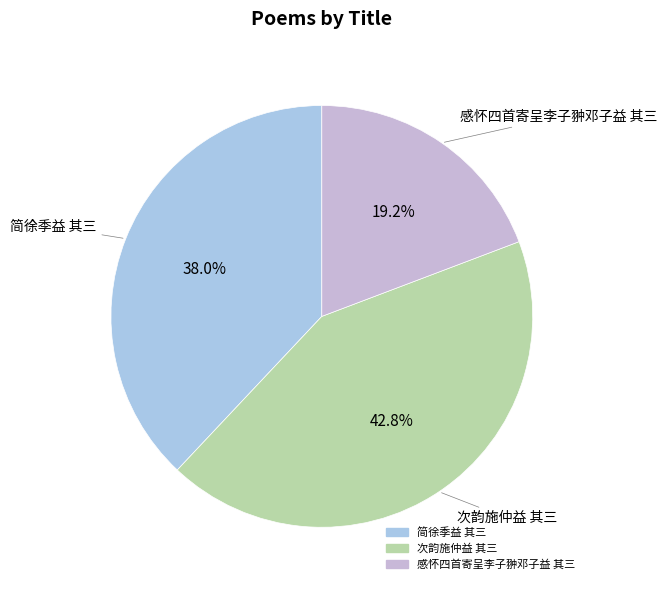

What is the smallest slice in the pie chart?

感怀四首寄呈李子翀邓子益 其三